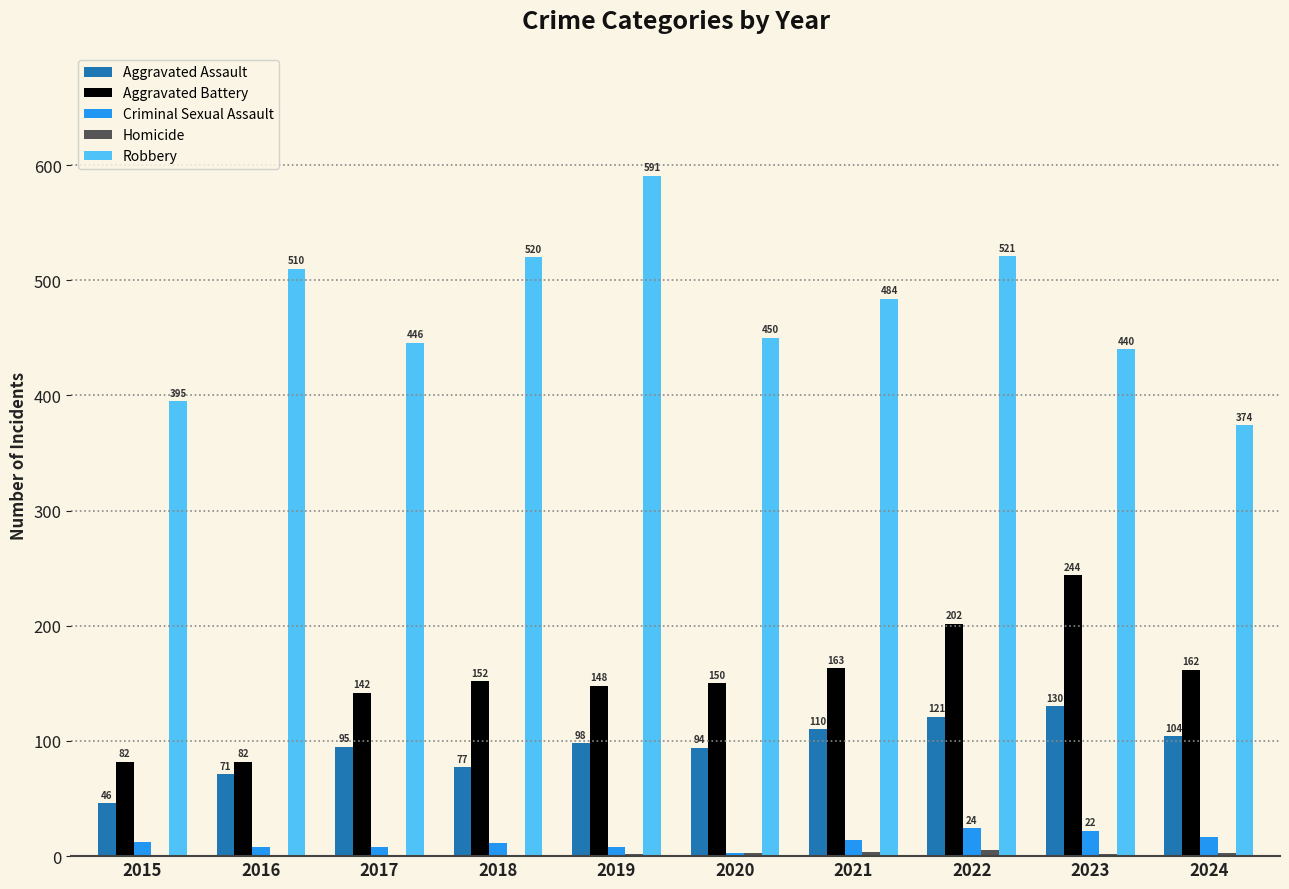

What is the difference between the Aggravated Assault values at 2022 and 2024?

17